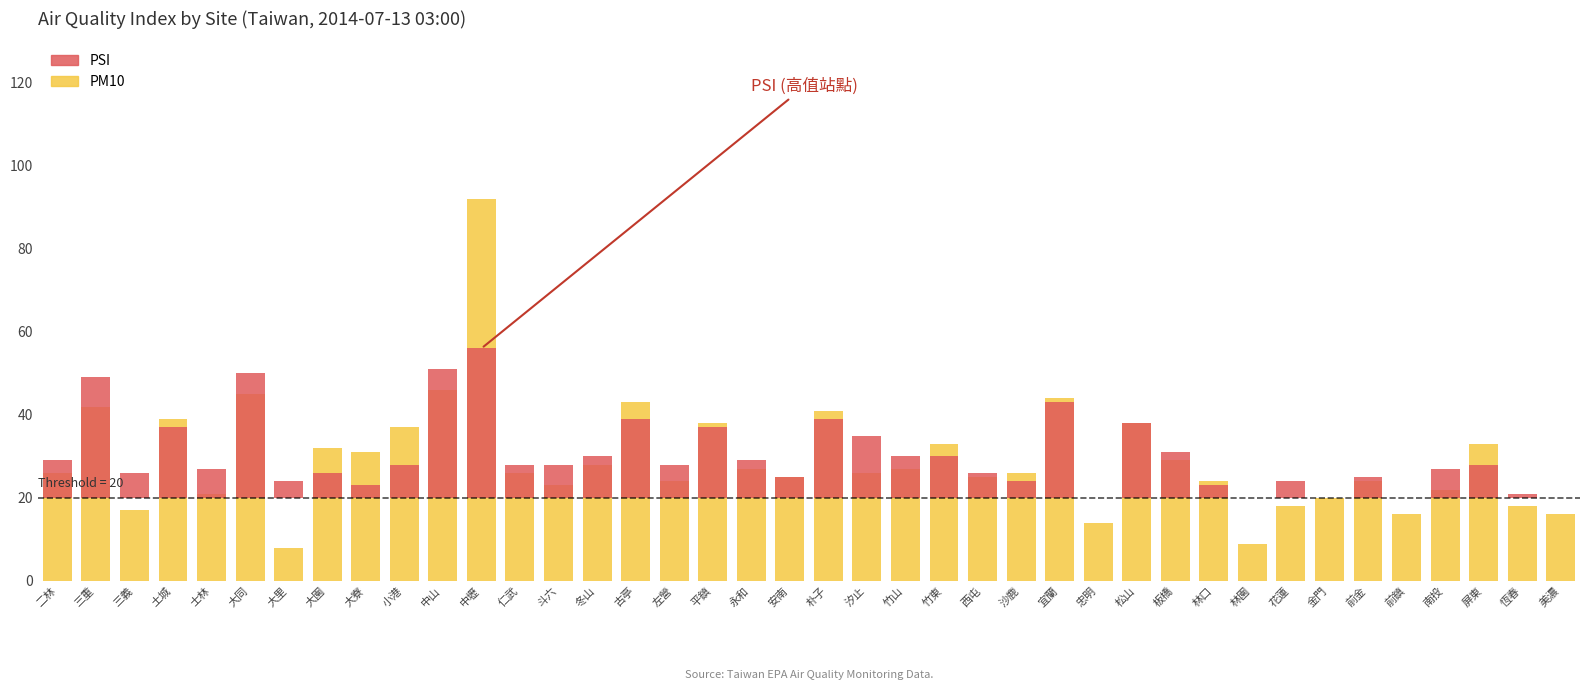

How many bars are there in total?

80